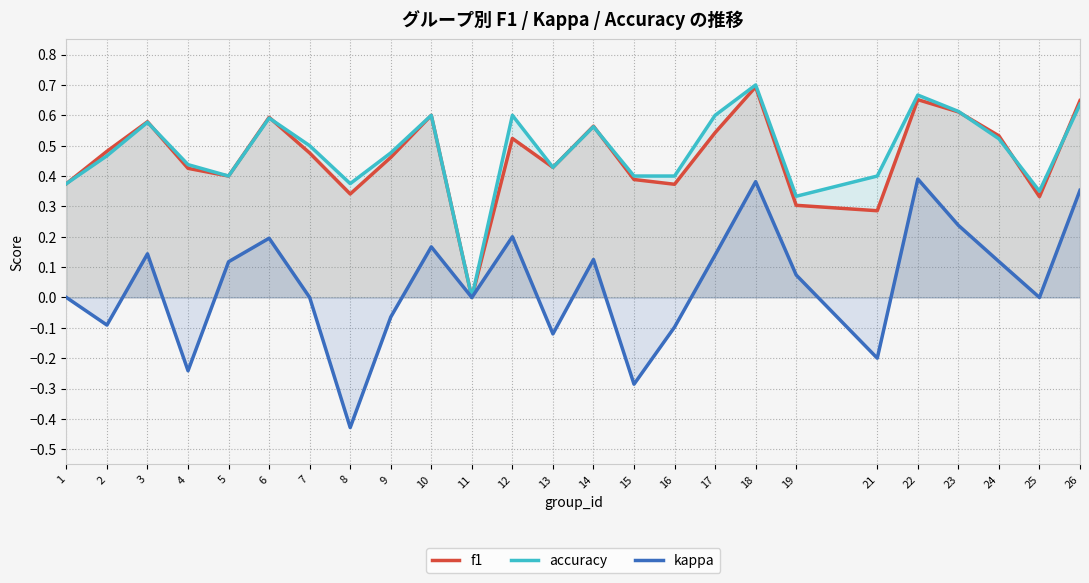

True or false: kappa has a value of -0.5 at 7.

False